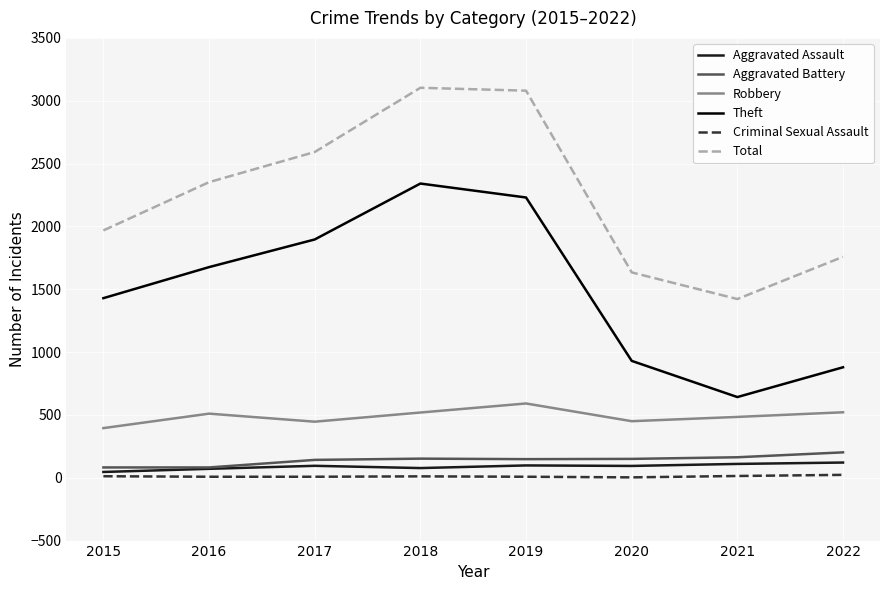

True or false: Robbery has a value of 521 at 2022.

True